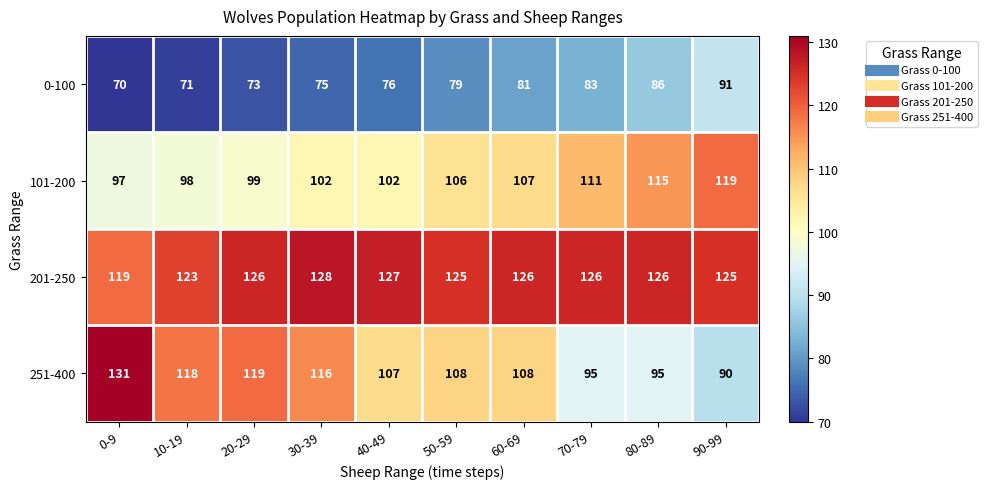

Between 50-59 and 70-79, which series saw the biggest shift?

251-400